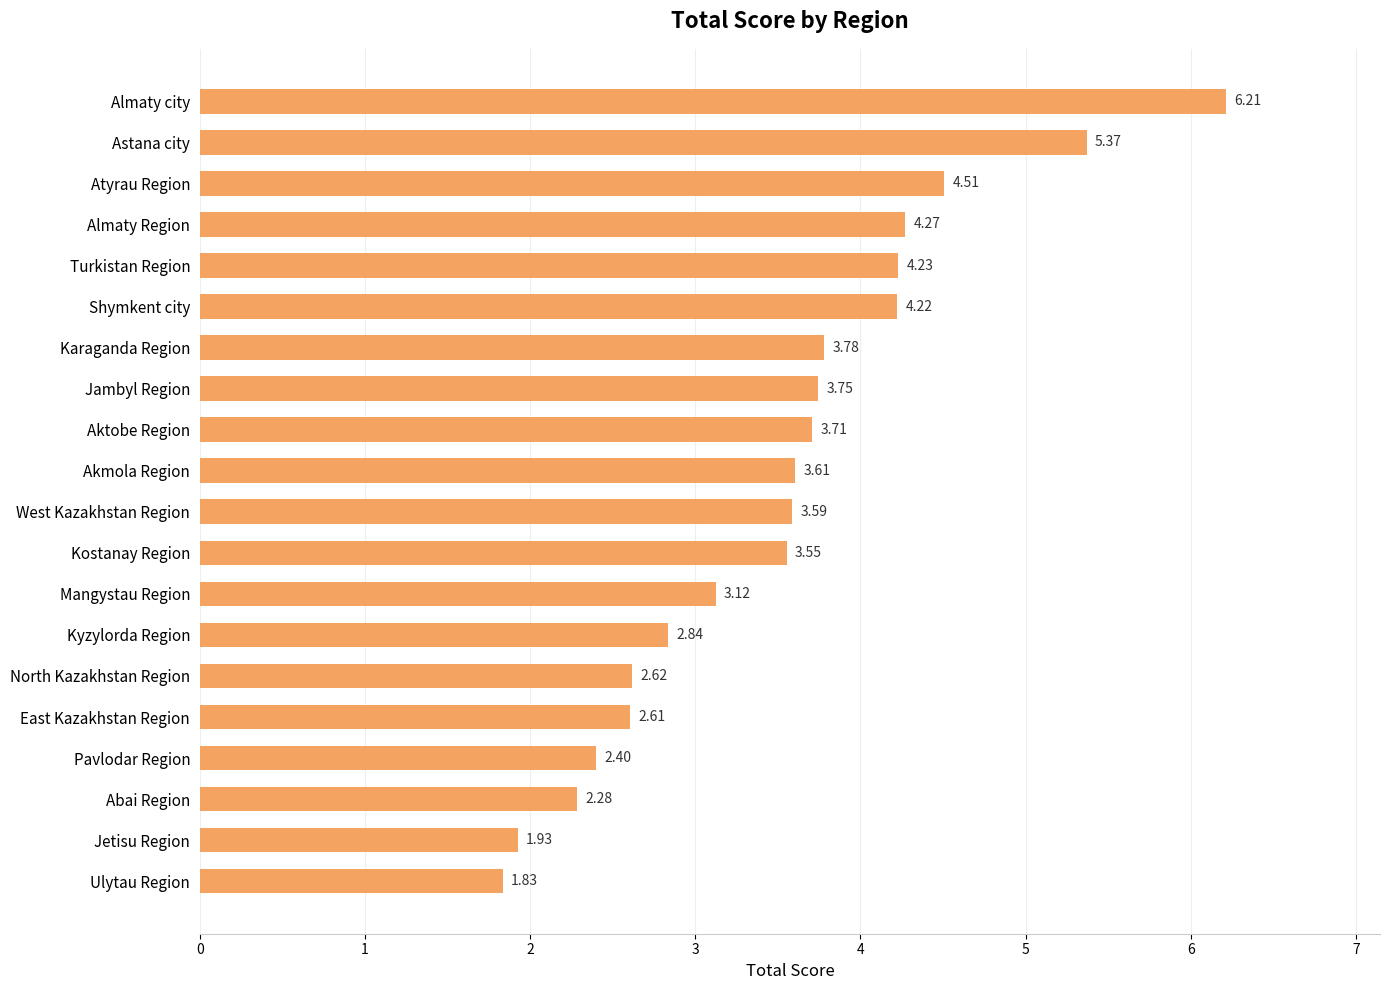

What is the greatest value displayed?

6.2